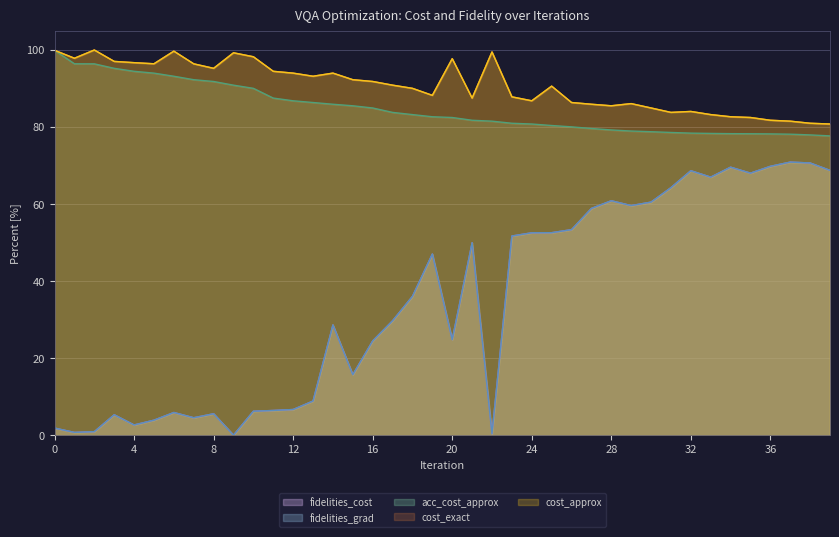

Which label corresponds to the smallest value in the chart?

9